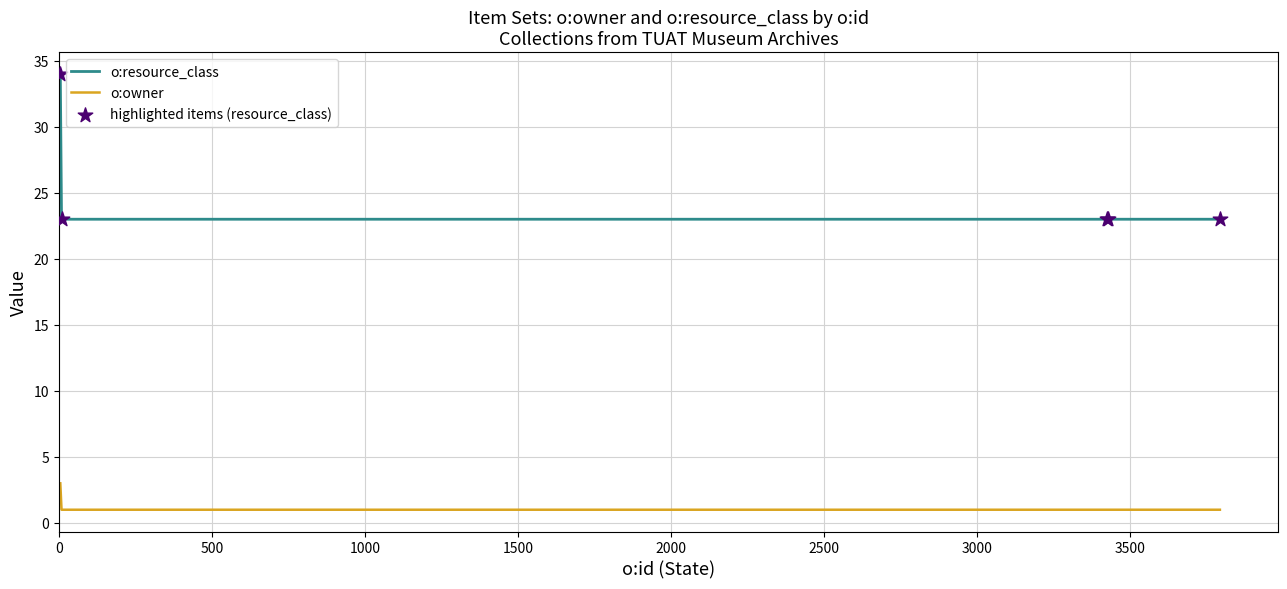

Which series has the largest total across all categories?

o:resource_class